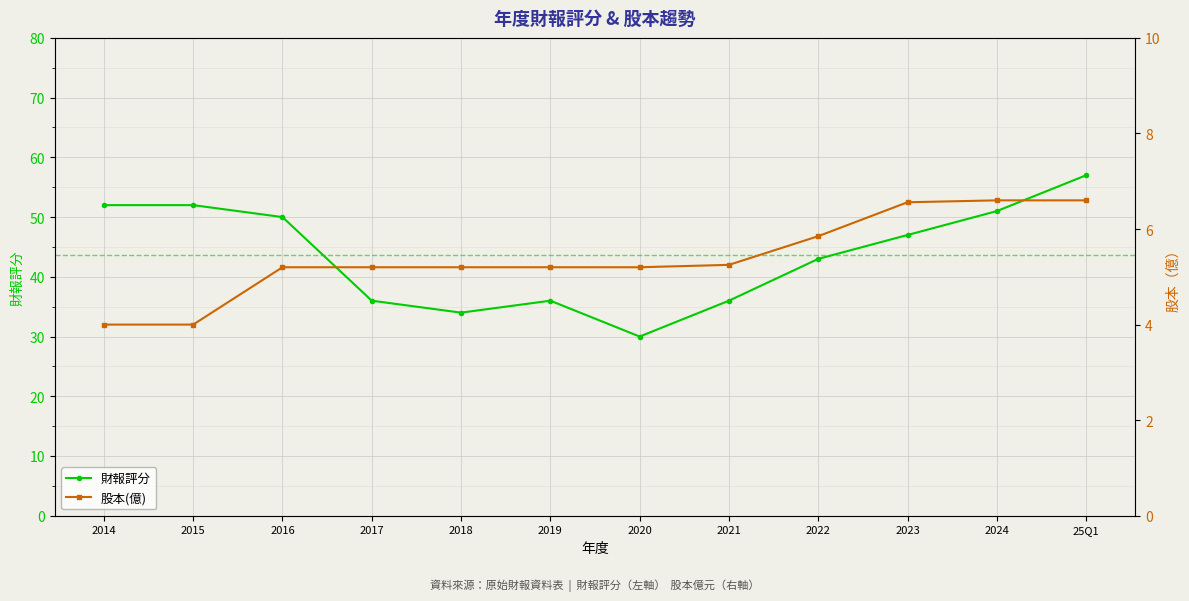

At which category is the sum across all series the highest?

25Q1